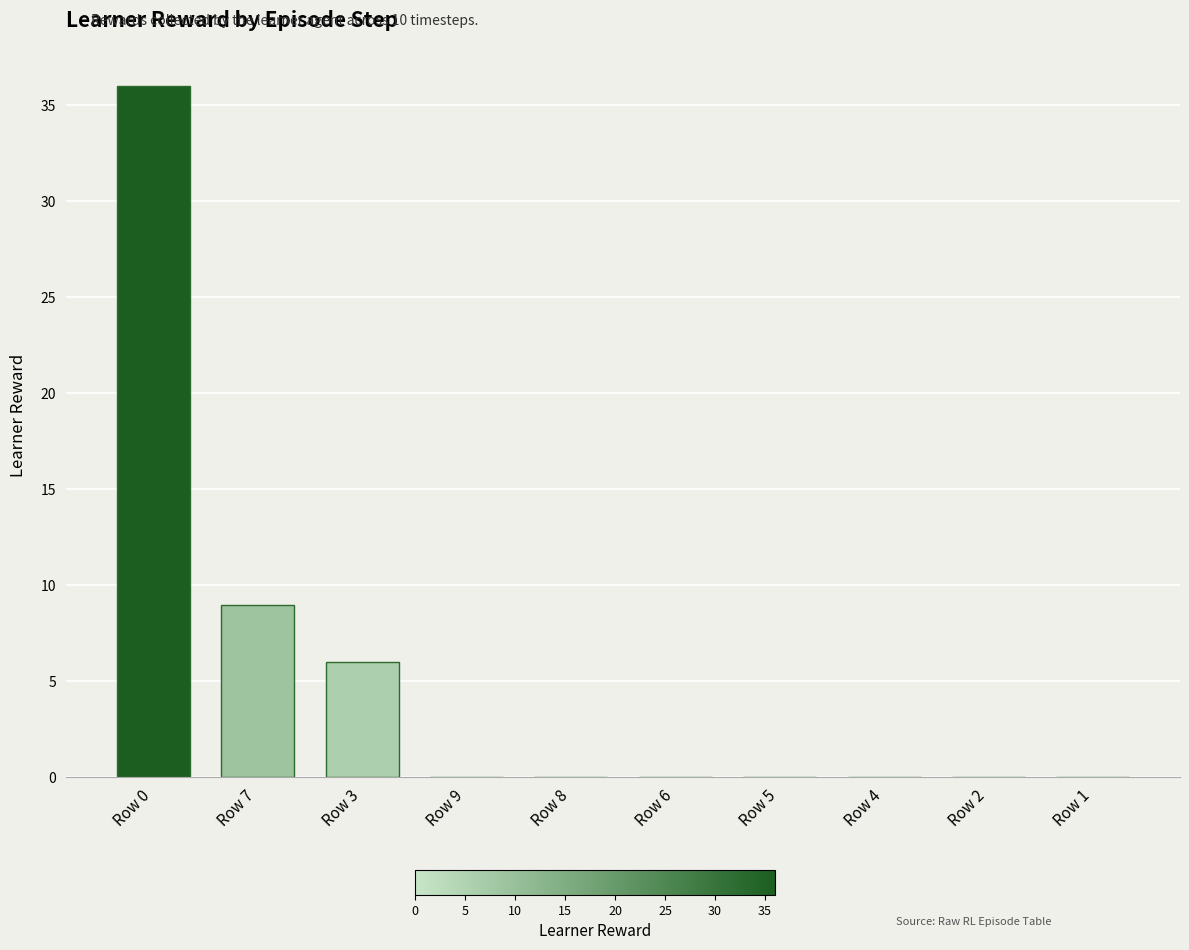

What is the sum of all values?

51